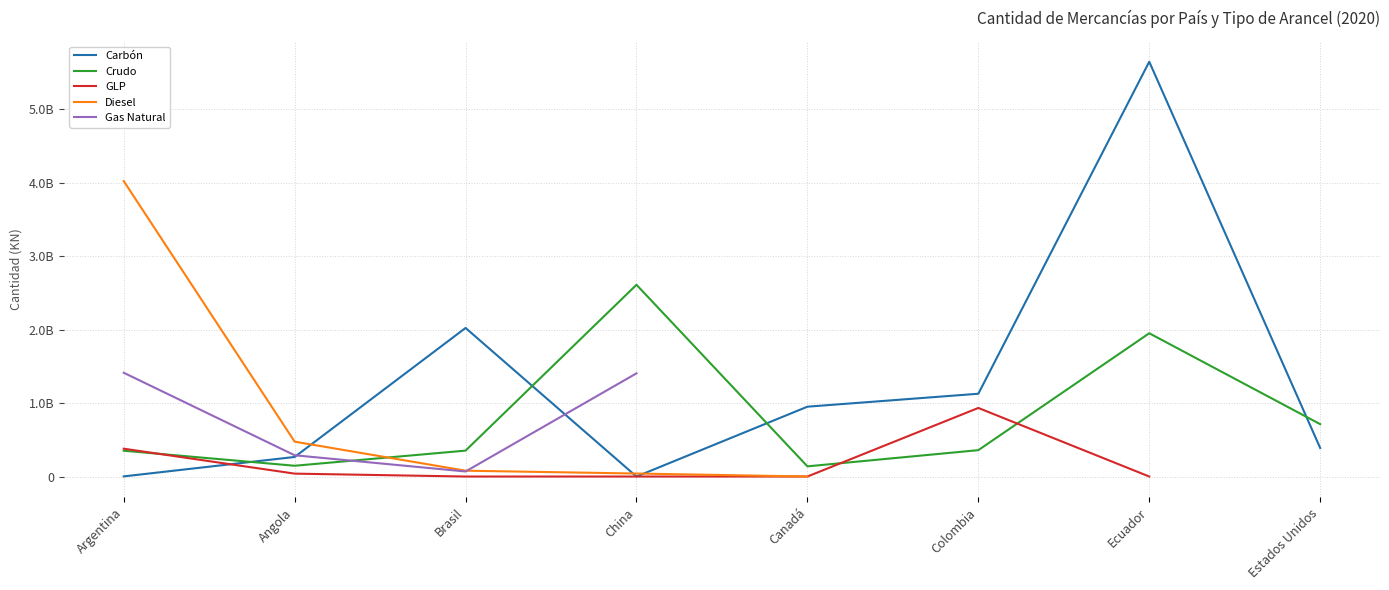

Rank the categories by Gas Natural value from highest to lowest.

Argentina, China, Angola, Canadá, Colombia, Ecuador, Estados Unidos, Brasil